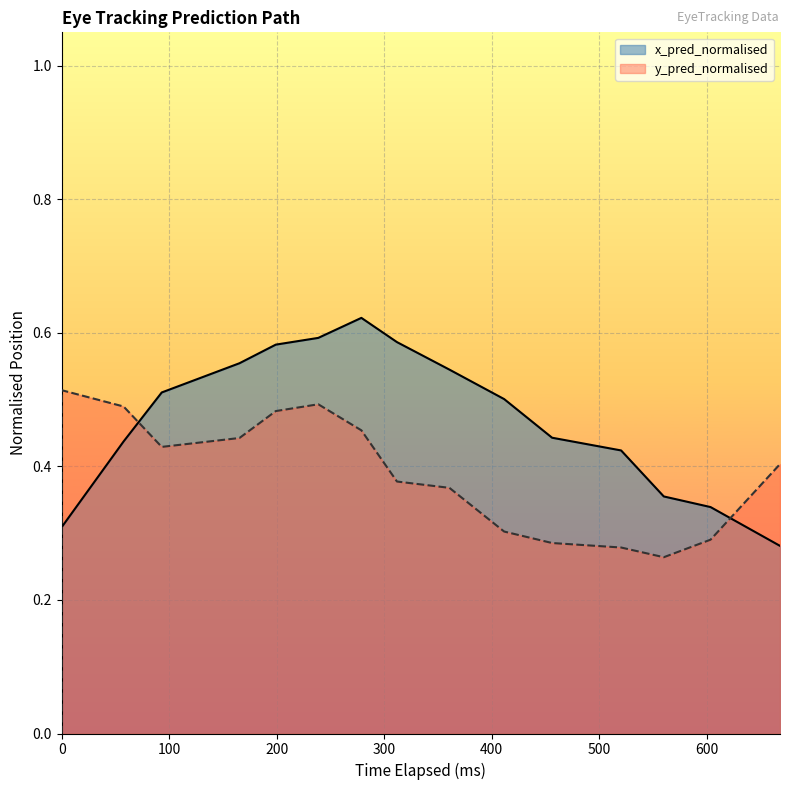

Does the chart display data point markers on the line(s)?

No